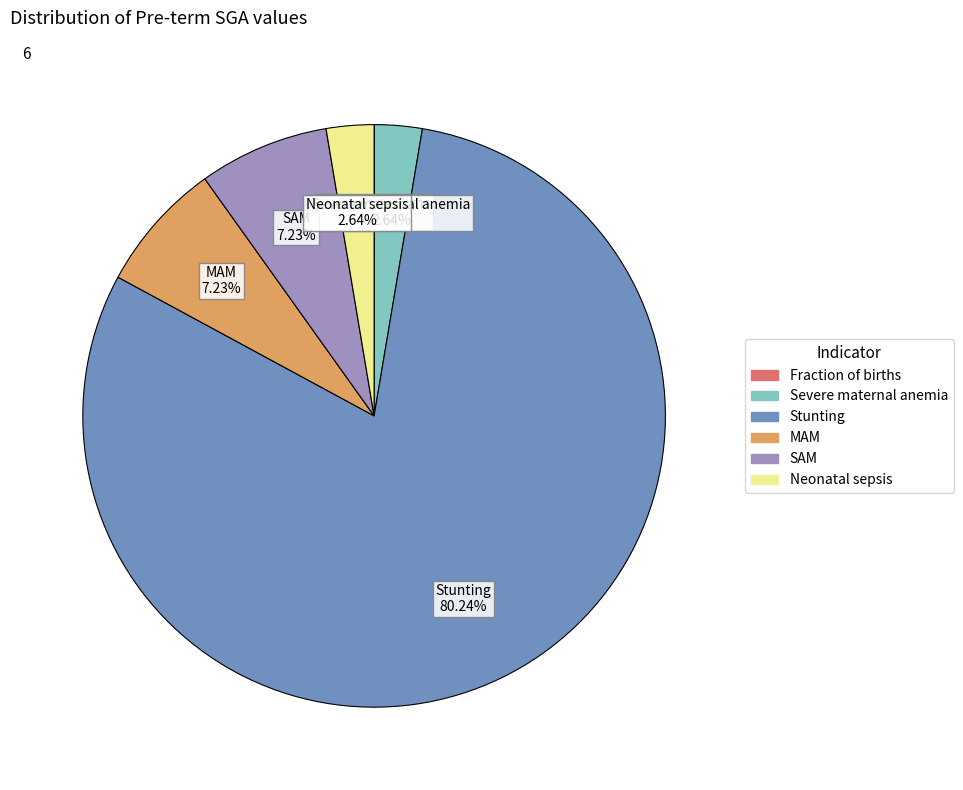

Does Stunting 80.24% represent more than half of the total?

Yes